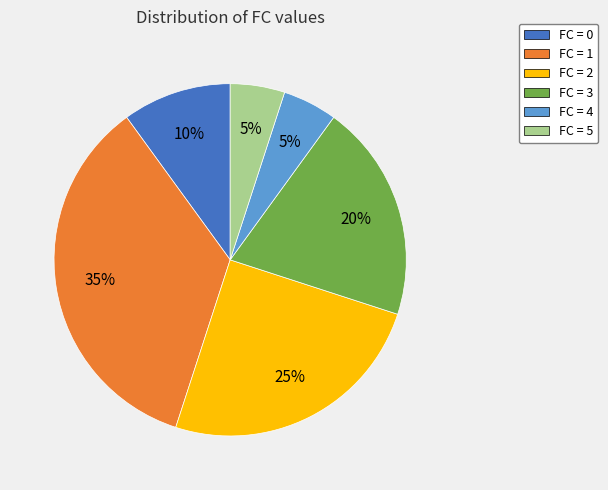

Does any single category account for the majority?

No